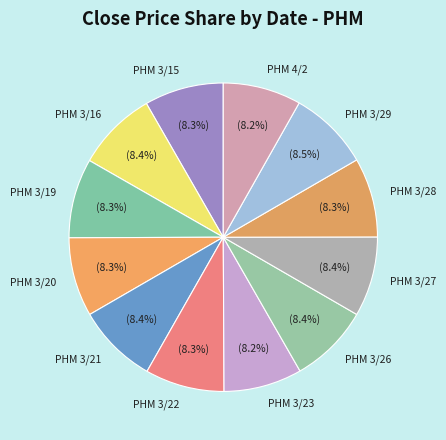

Does PHM 4/2 represent more than half of the total?

No